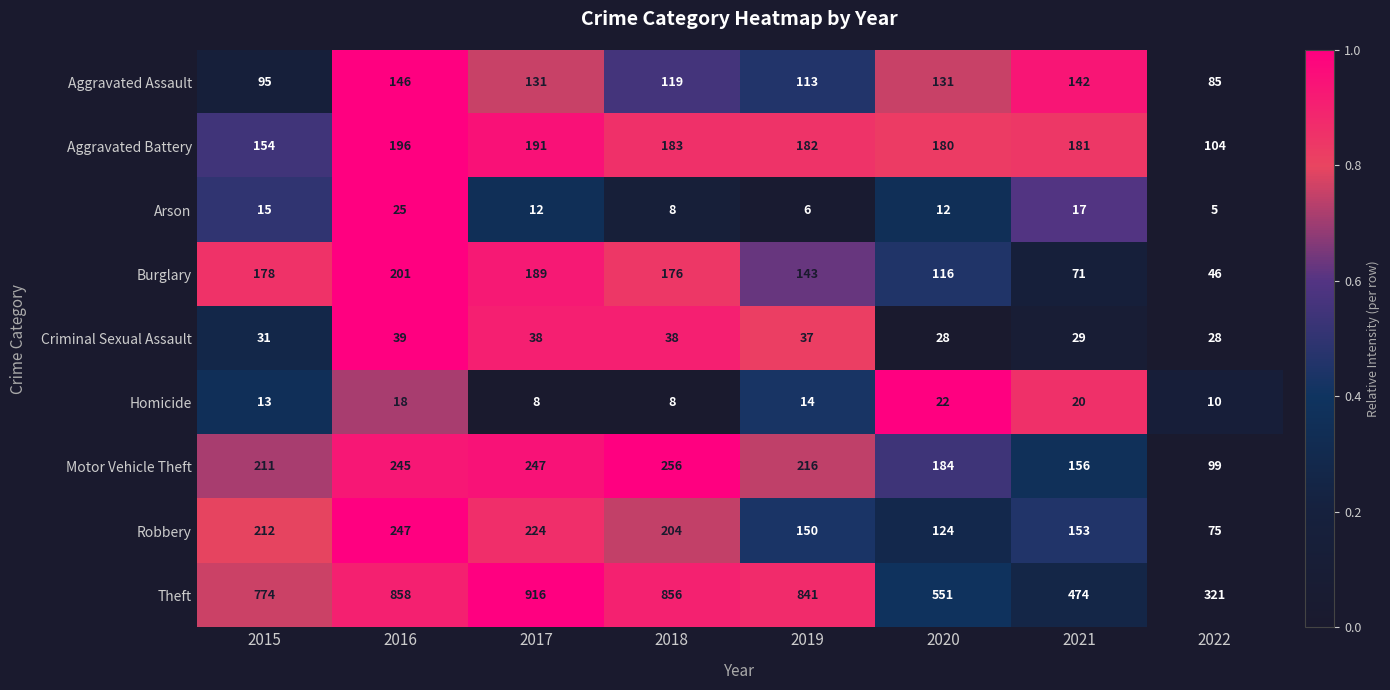

At how many categories does at least one series exceed 59?

8